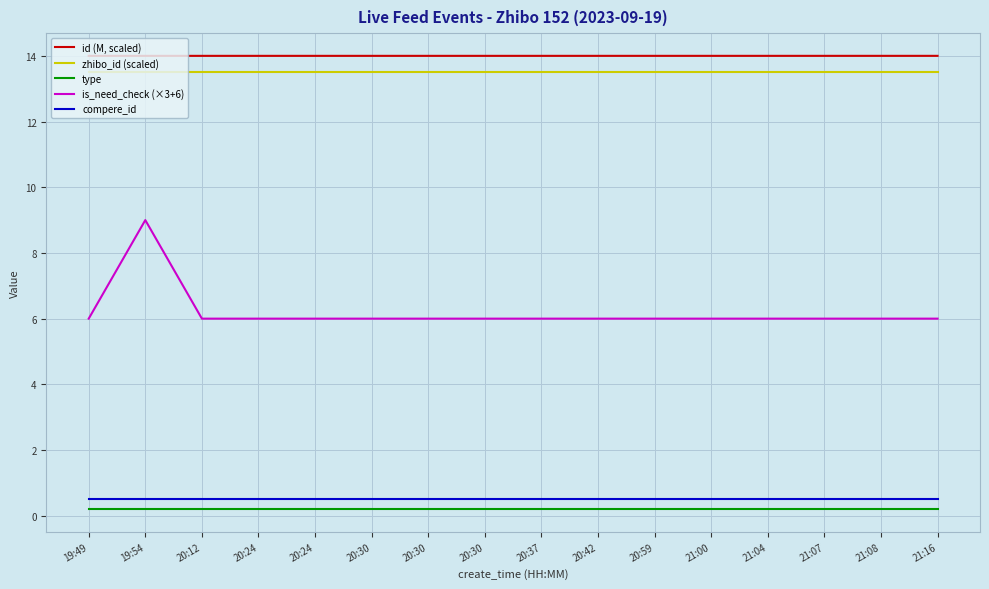

True or false: type and id (M, scaled) intersect in this chart.

False